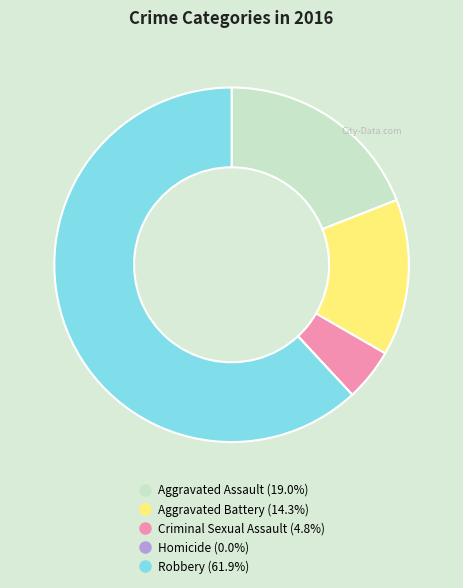

Between Aggravated Assault and Criminal Sexual Assault, which is larger?

Aggravated Assault